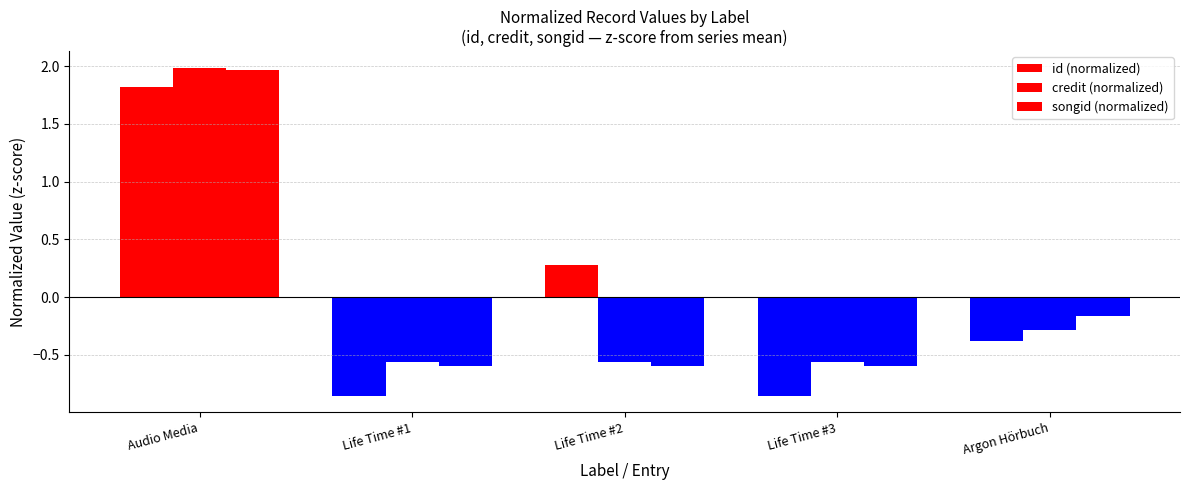

Which series has the largest total across all categories?

credit (normalized)